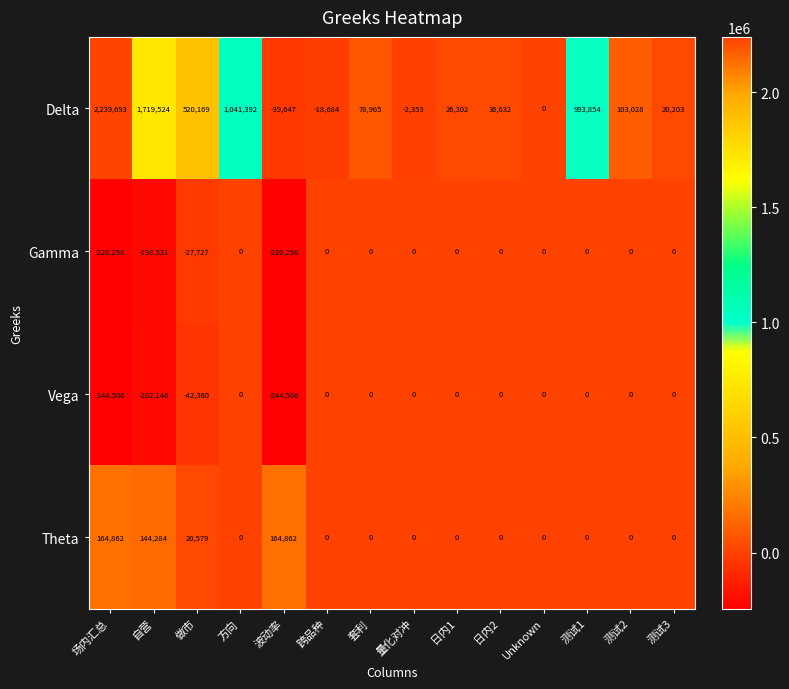

The Delta series shows -3503 at 量化对冲. True or false?

False